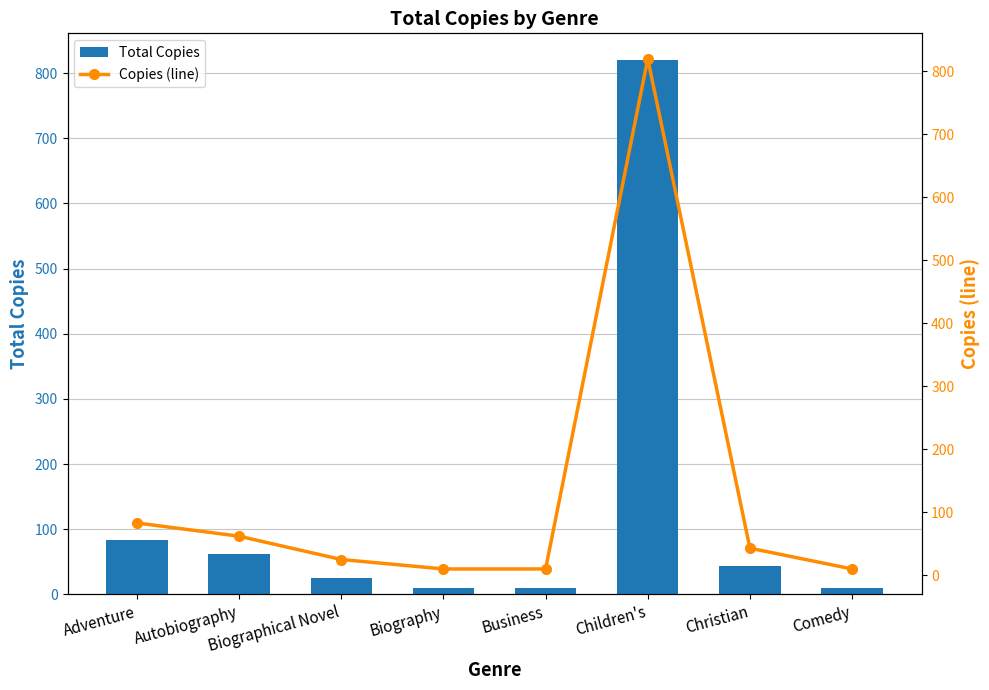

What are all the series names shown in the legend?

Total Copies, Copies (line)